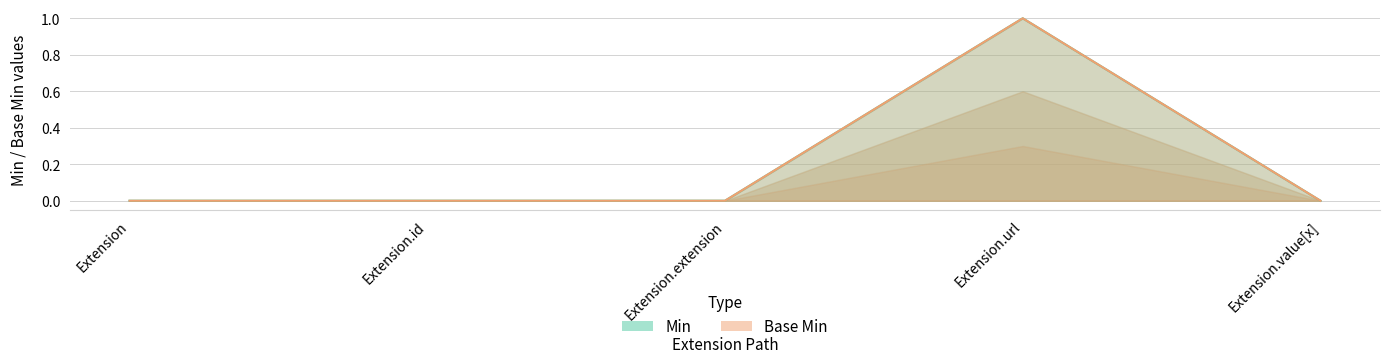

True or false: Base Min and Min cross at least once.

False